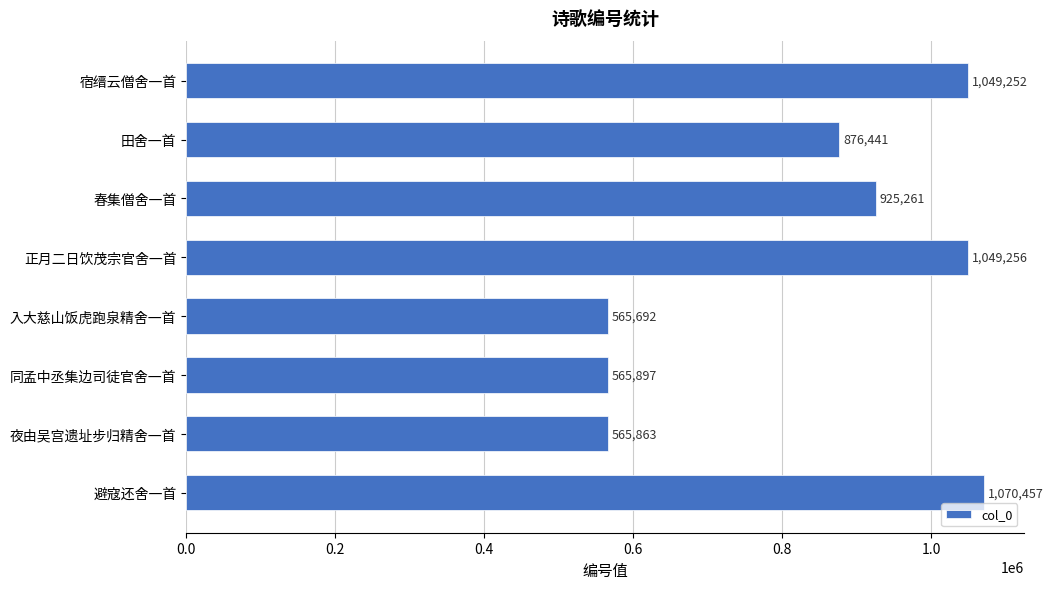

What is the change in value from 正月二日饮茂宗官舍一首 to 入大慈山饭虎跑泉精舍一首?

-483564